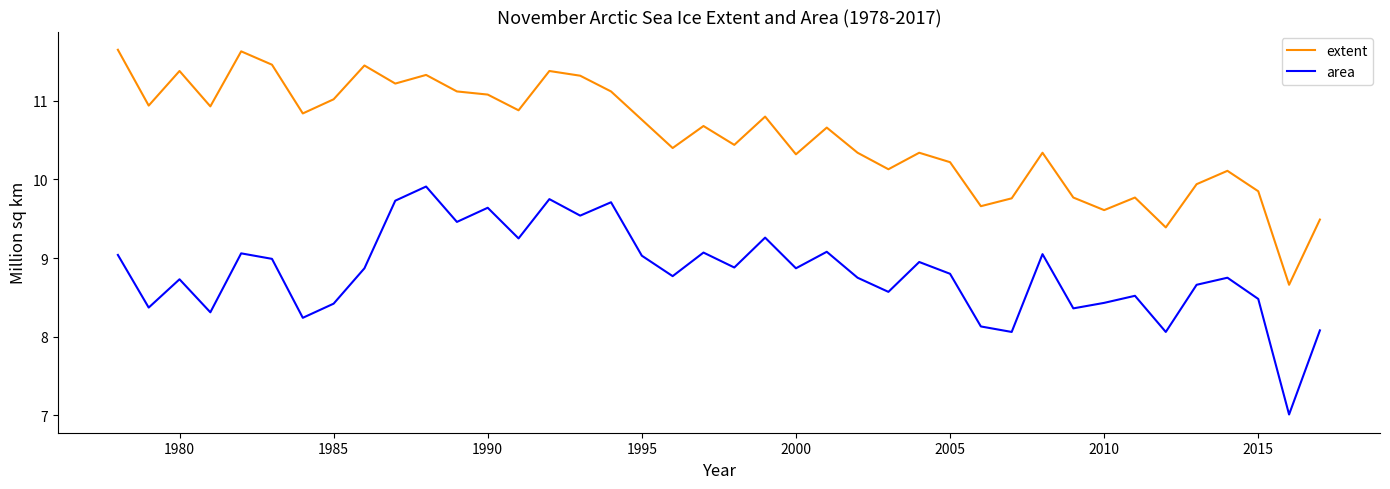

True or false: extent and area cross at least once.

False